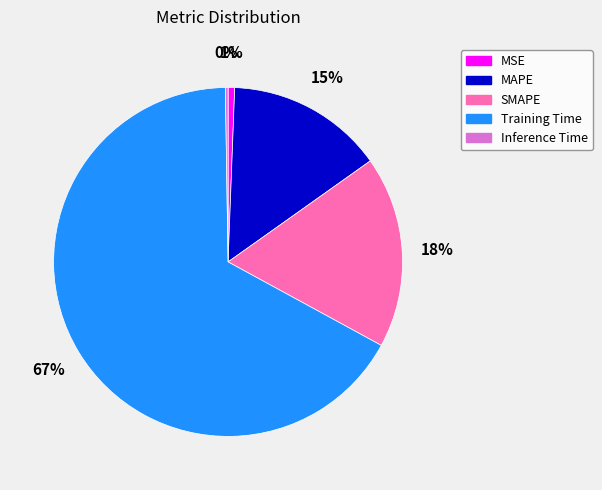

True or false: SMAPE accounts for 7% of the total.

False